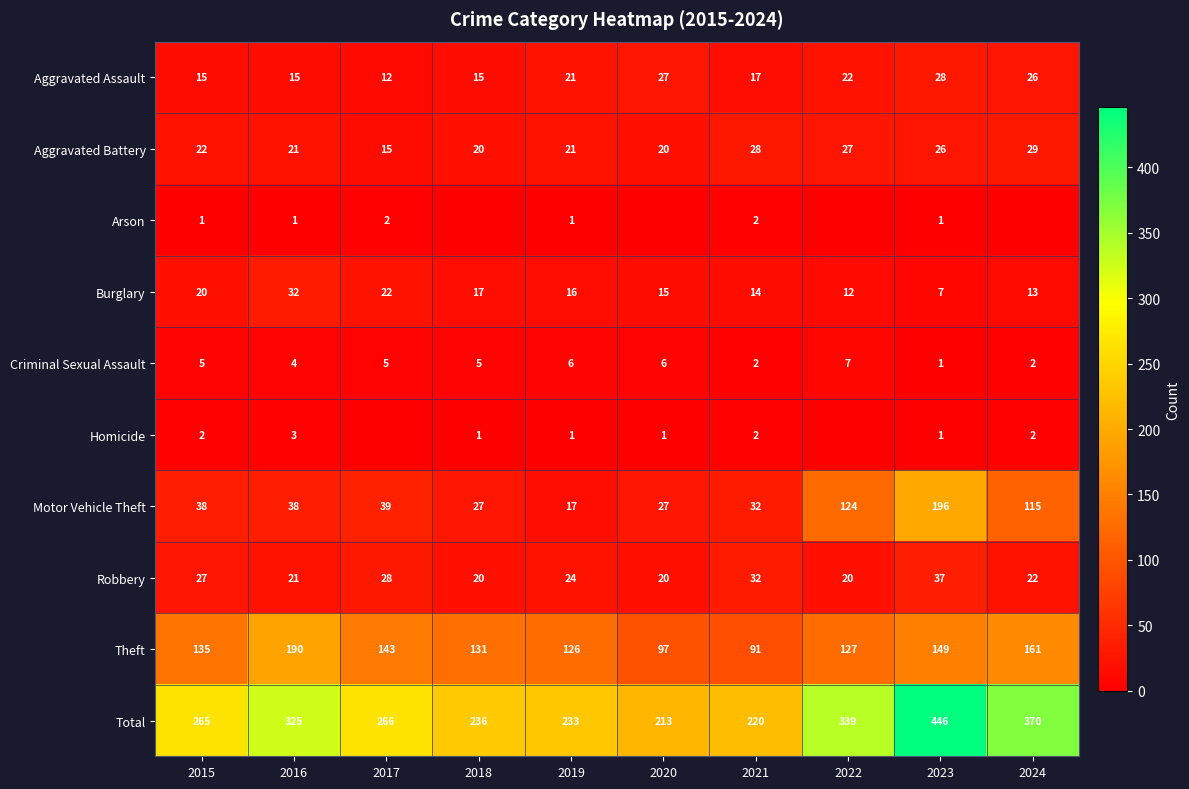

Where is Criminal Sexual Assault nearest to the value 4?

2016